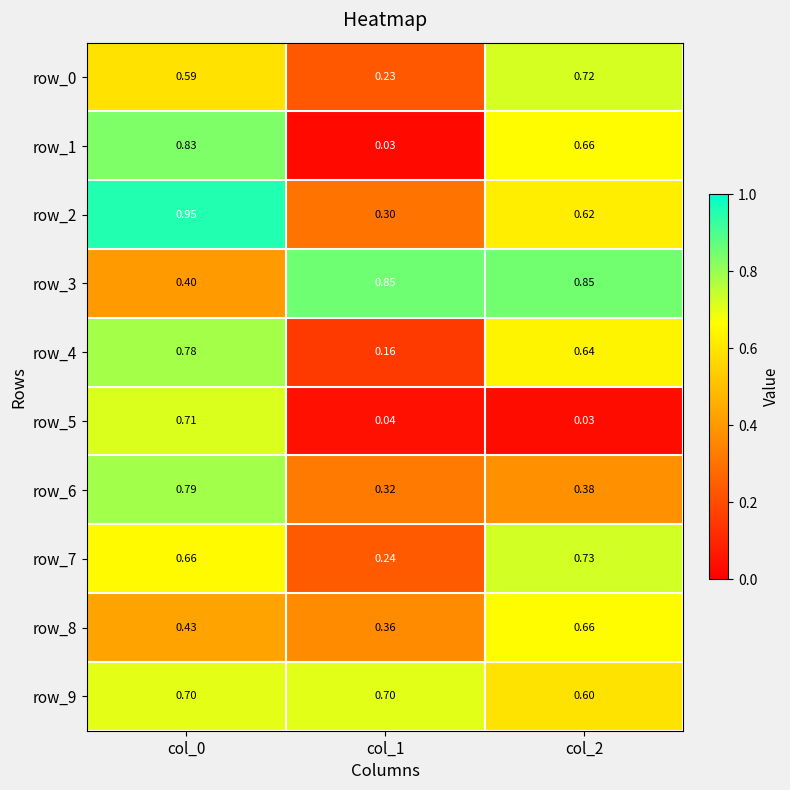

At which label does row_7 reach its minimum?

col_1